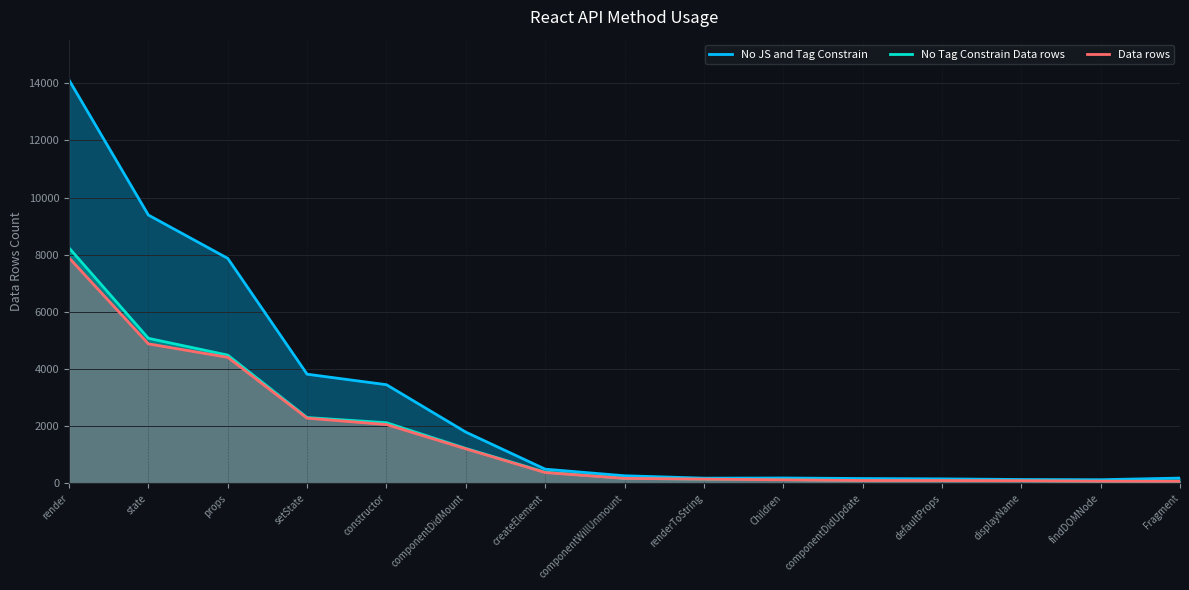

At which category is the sum across all series the highest?

render